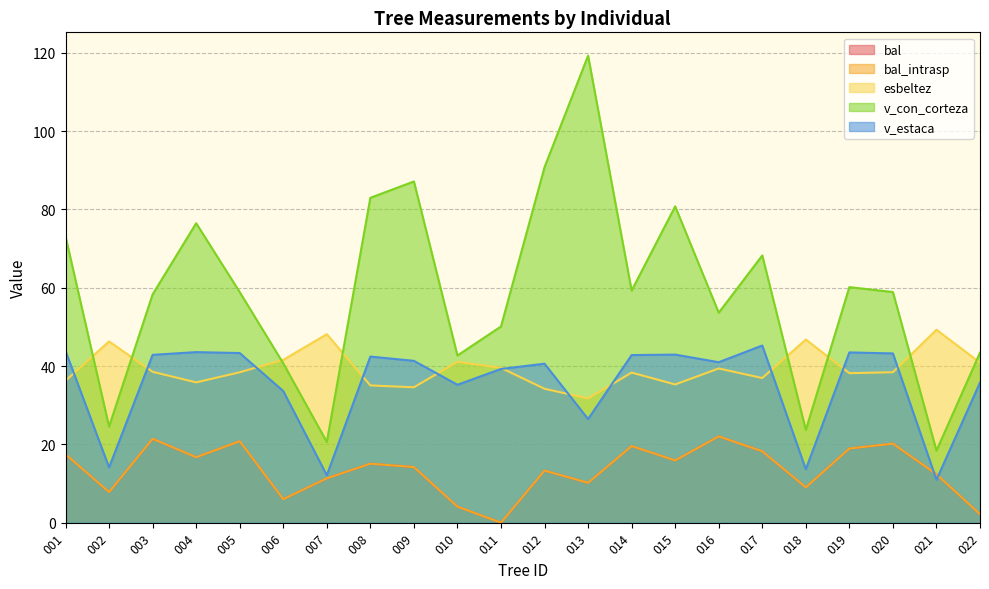

True or false: v_estaca and v_con_corteza cross at least once.

False